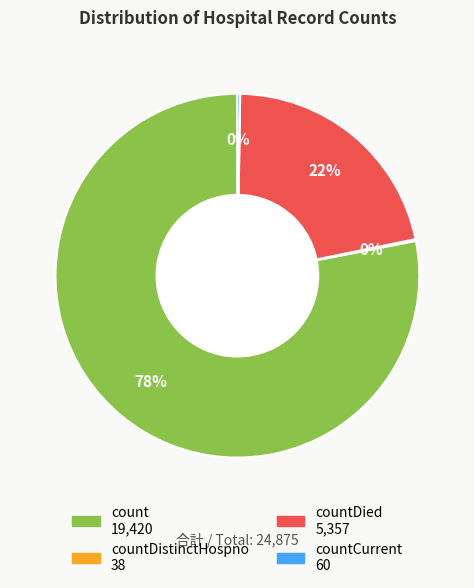

To the nearest percent, what is the difference between the largest and smallest slice percentages?

78%